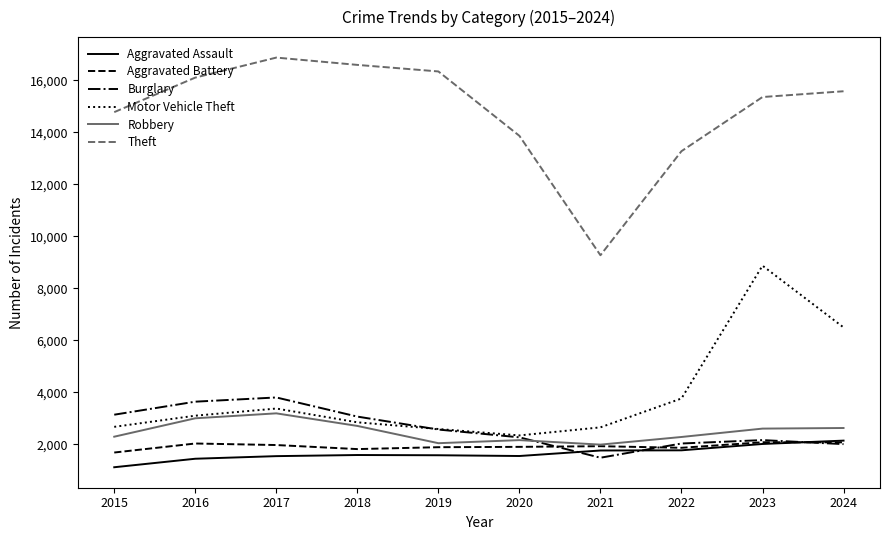

Where is Motor Vehicle Theft nearest to the value 5601?

2024